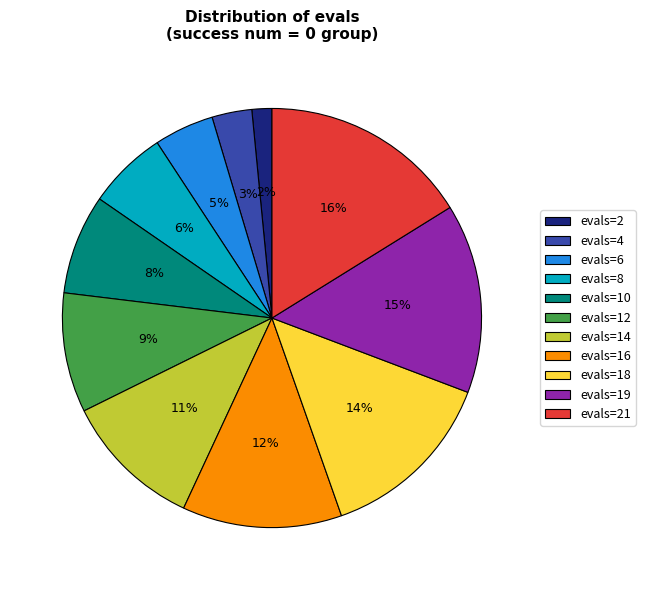

Is evals=16 the majority of the pie?

No